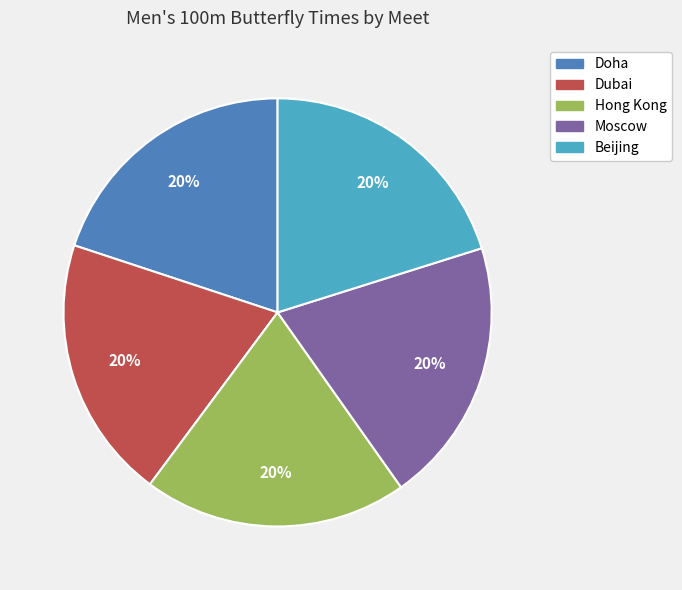

Is the sum of Moscow and Dubai greater than half?

No